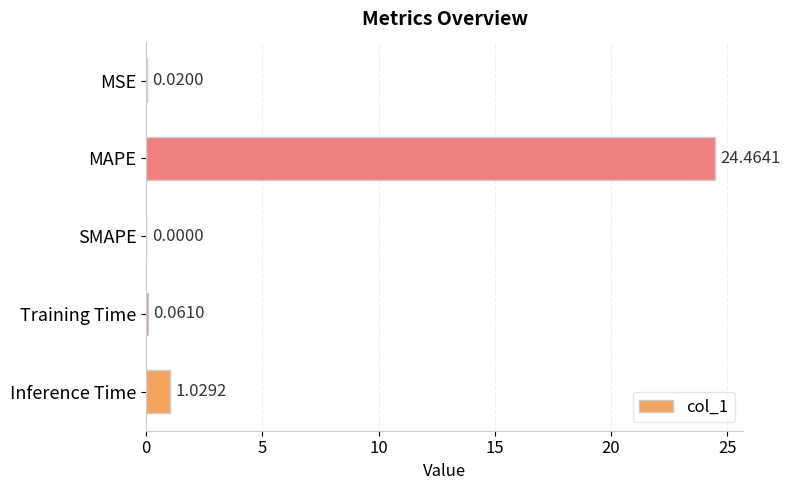

Which category has the highest value across all series?

MAPE